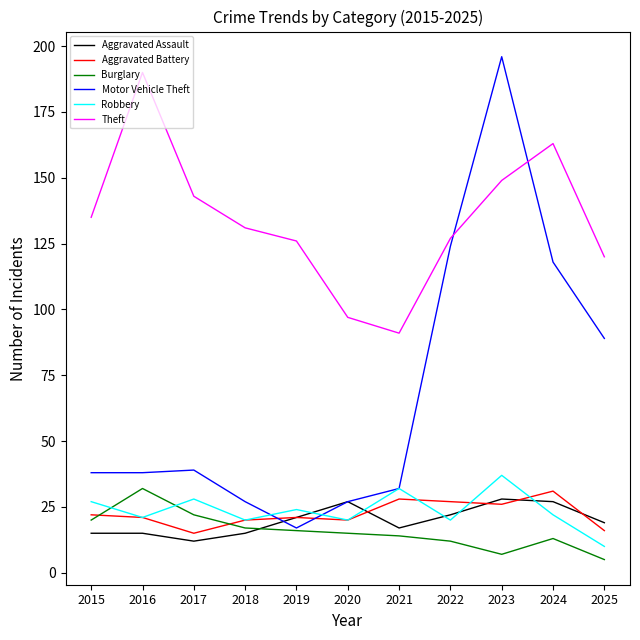

Is the value of Aggravated Battery at 2018 greater than the value of Burglary at 2021?

Yes